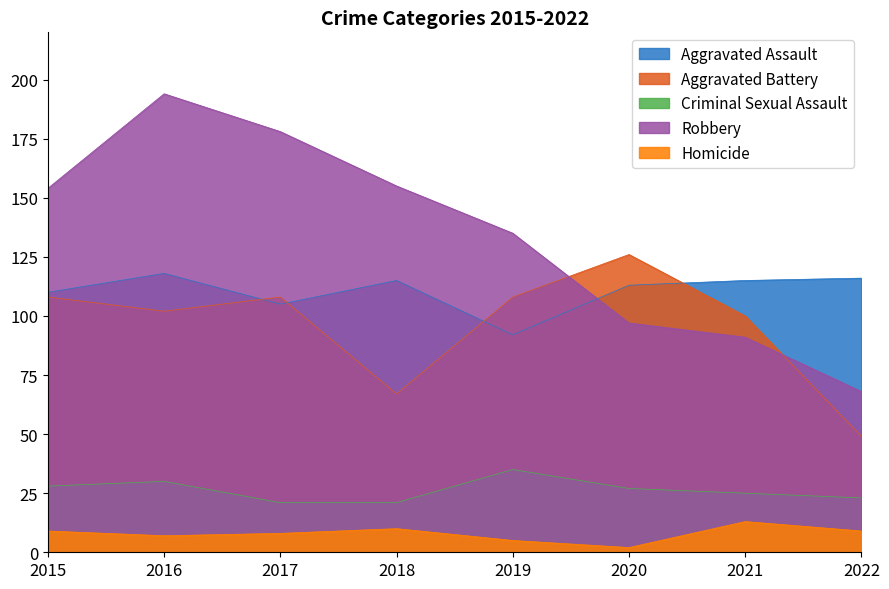

What are all the series names shown in the legend?

Aggravated Assault, Aggravated Battery, Criminal Sexual Assault, Robbery, Homicide